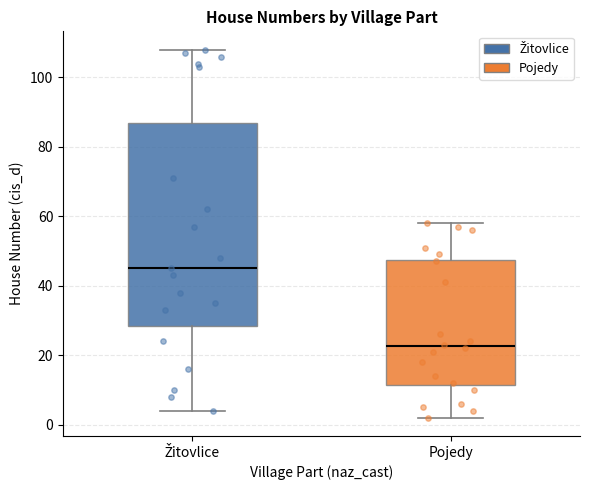

Which box has the lowest median line?

Pojedy